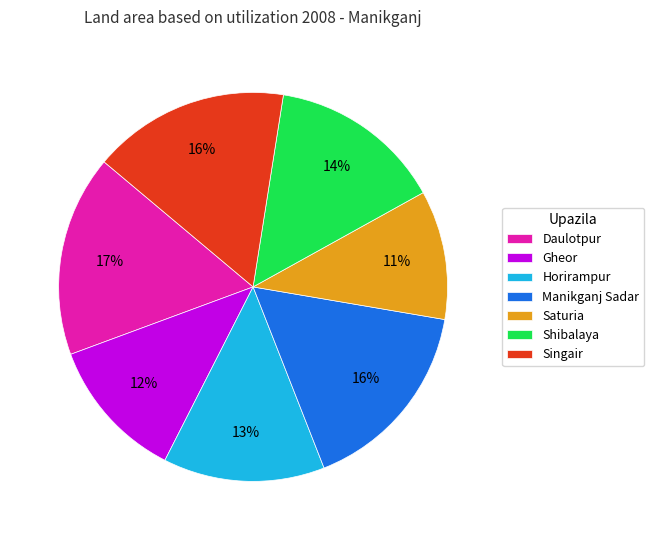

Is the sum of Saturia and Shibalaya greater than half?

No